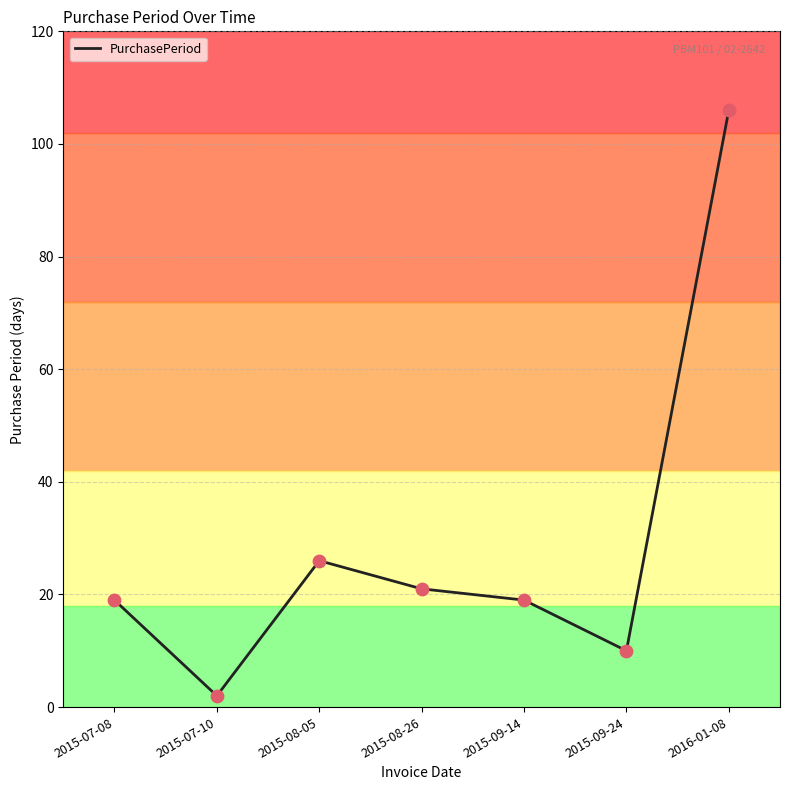

What is the change in value from 2015-07-08 to 2016-01-08?

+87